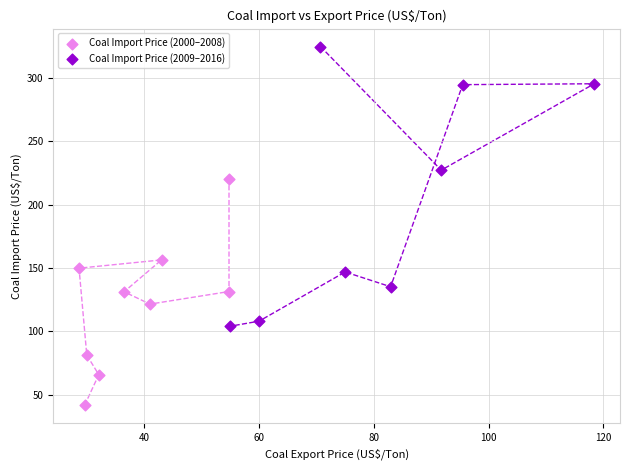

Which series reaches the minimum Y coordinate?

Coal Import Price (2000–2008)